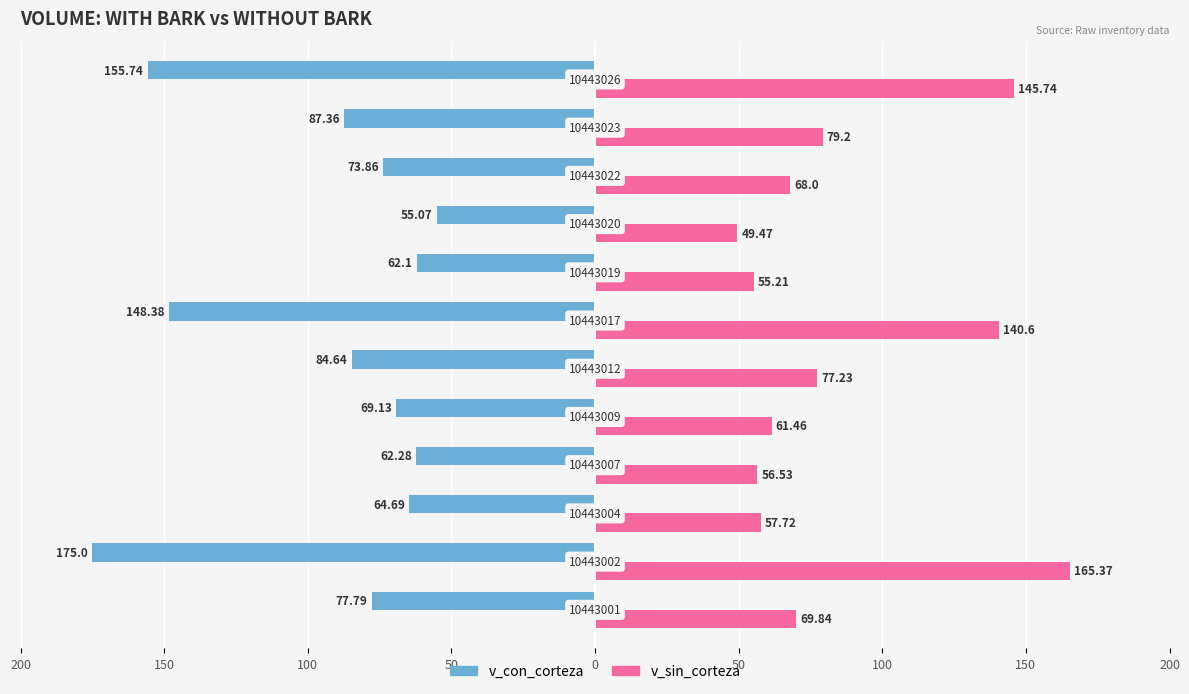

What are all the series names shown in the legend?

v_con_corteza, v_sin_corteza